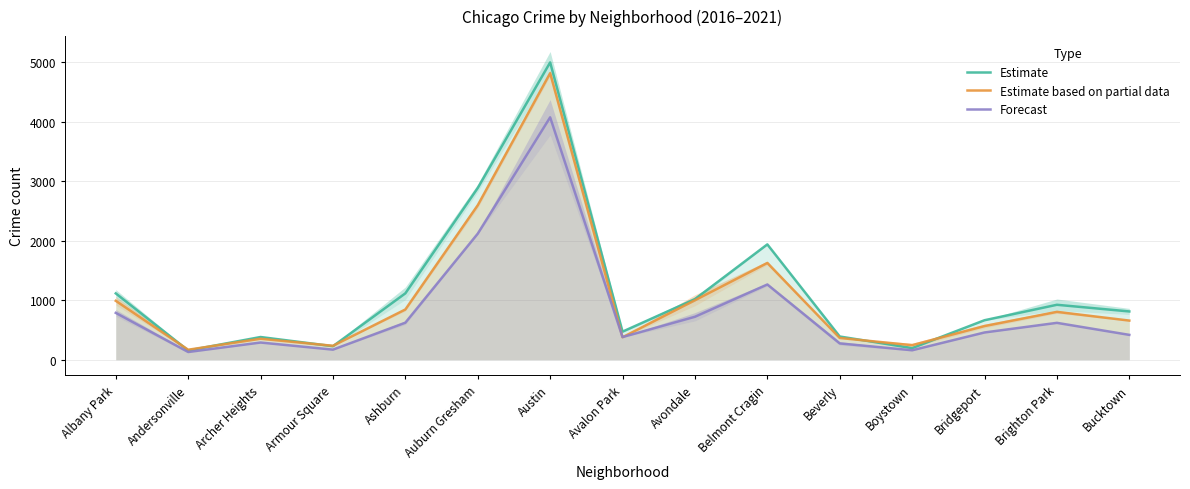

At which category does Estimate reach its first local peak?

Archer Heights